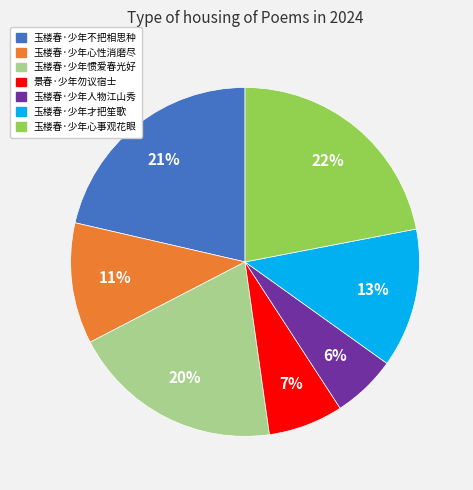

To the nearest percent, what portion does 玉楼春·少年心事观花眼 represent?

22%